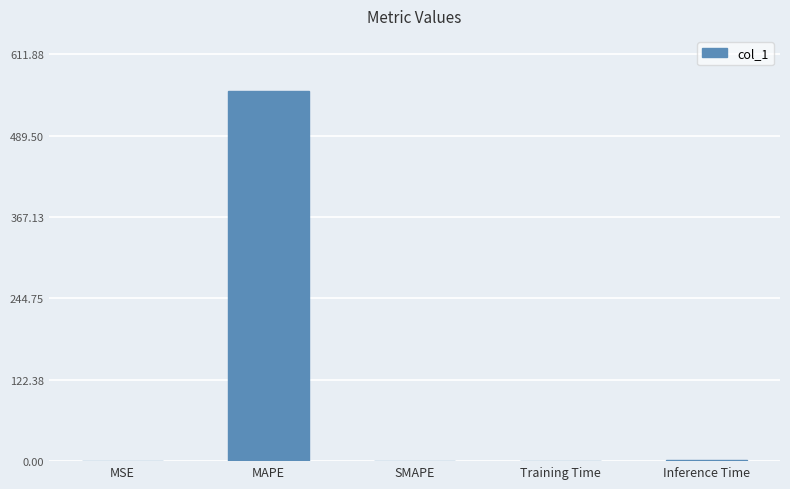

Are the bars horizontal?

No